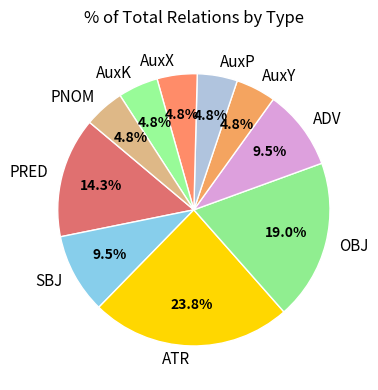

To the nearest percent, what is the combined percentage of SBJ and ADV?

19%